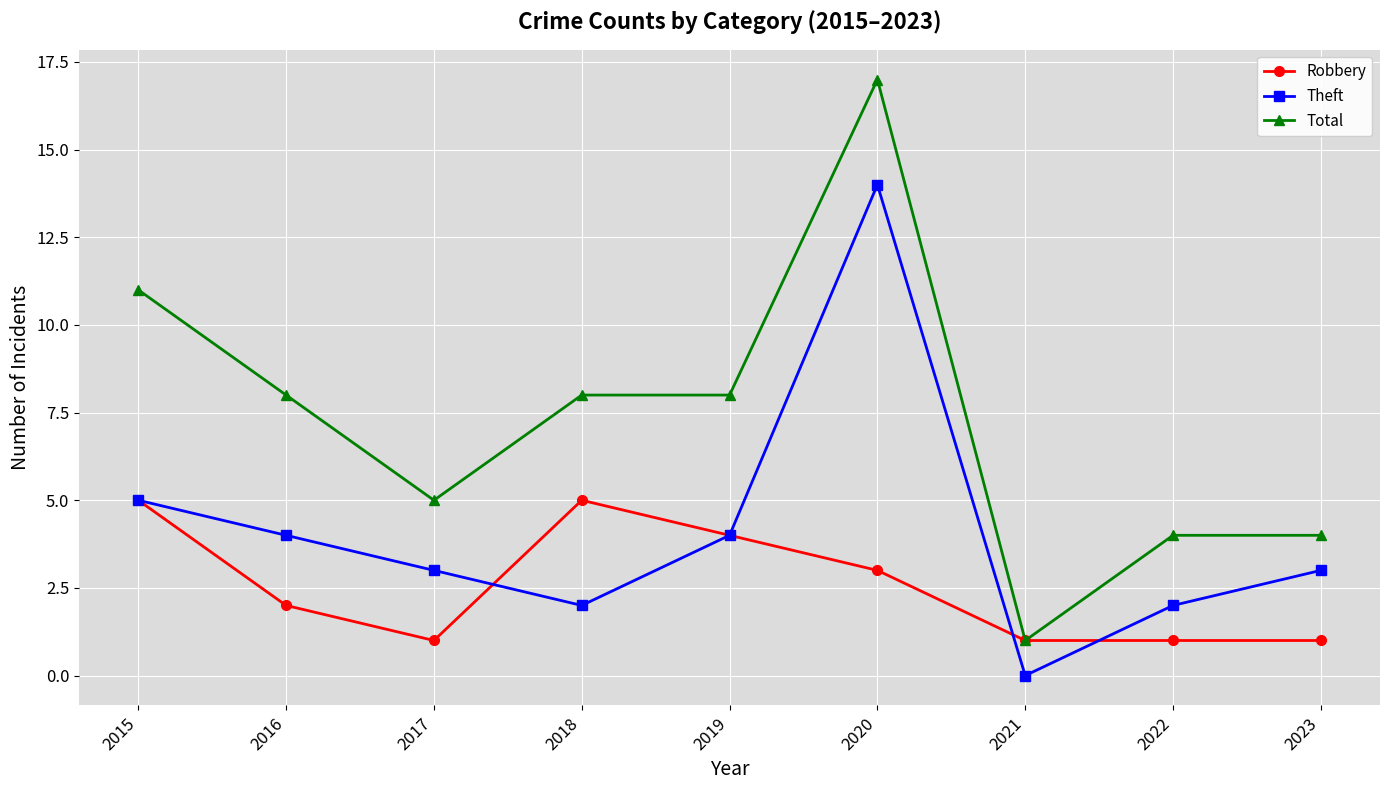

What is the average value of the Robbery series?

3